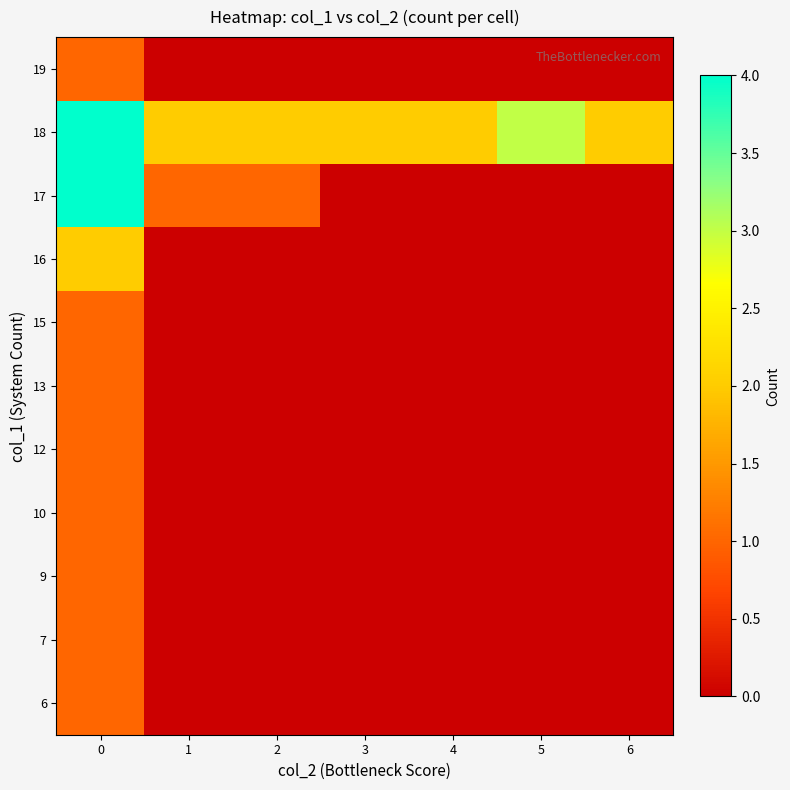

Reading left to right, extract all data points from this chart.

6: 0=1	1=0	2=0	3=0	4=0	5=0	6=0
7: 0=1	1=0	2=0	3=0	4=0	5=0	6=0
9: 0=1	1=0	2=0	3=0	4=0	5=0	6=0
10: 0=1	1=0	2=0	3=0	4=0	5=0	6=0
12: 0=1	1=0	2=0	3=0	4=0	5=0	6=0
13: 0=1	1=0	2=0	3=0	4=0	5=0	6=0
15: 0=1	1=0	2=0	3=0	4=0	5=0	6=0
16: 0=2	1=0	2=0	3=0	4=0	5=0	6=0
17: 0=4	1=1	2=1	3=0	4=0	5=0	6=0
18: 0=4	1=2	2=2	3=2	4=2	5=3	6=2
19: 0=1	1=0	2=0	3=0	4=0	5=0	6=0